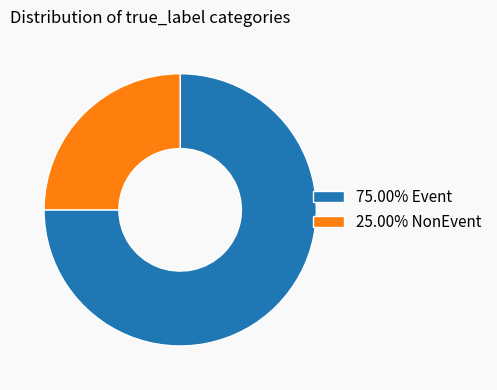

What is the ratio of the value at 75.00% Event to the value at 25.00% NonEvent?

3.0